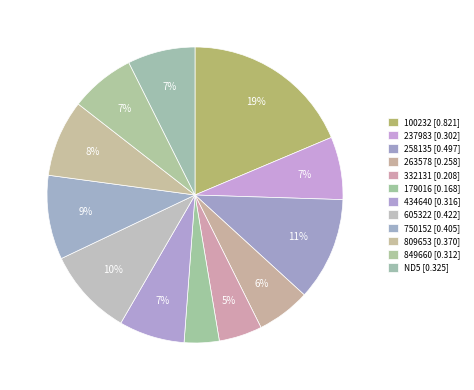

What is the change in value from 258135 to 750152?

-0.1